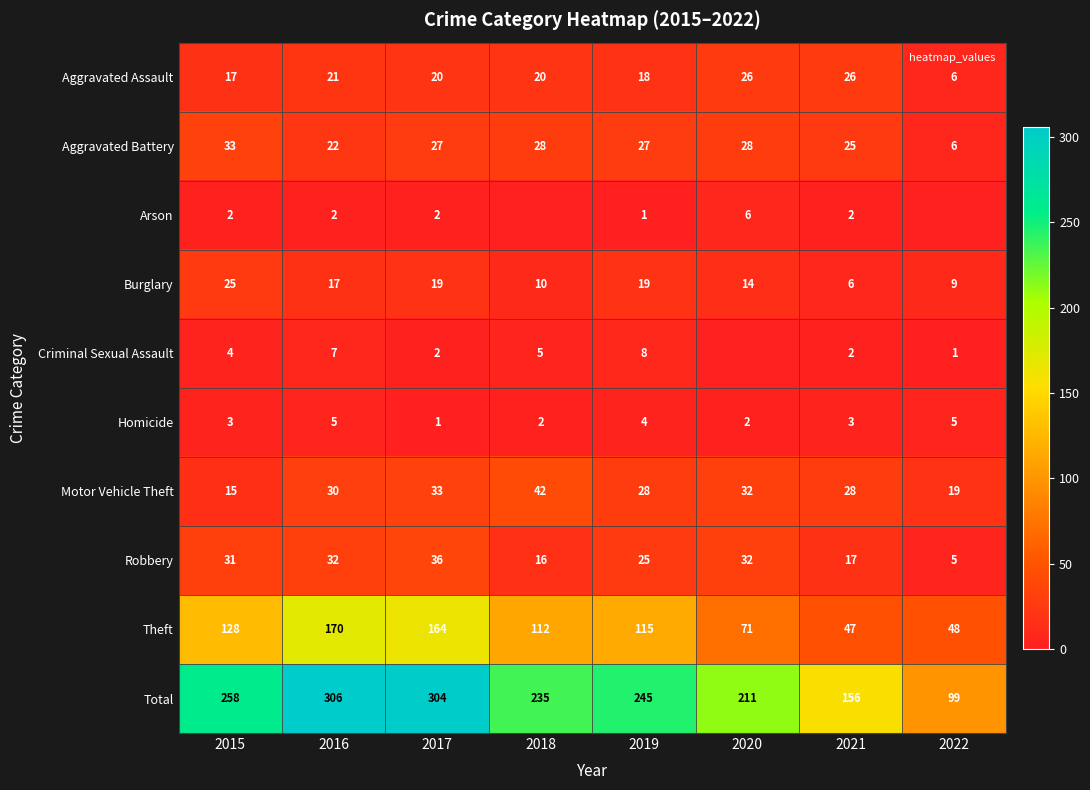

What is the total value across all series at 2019?

490